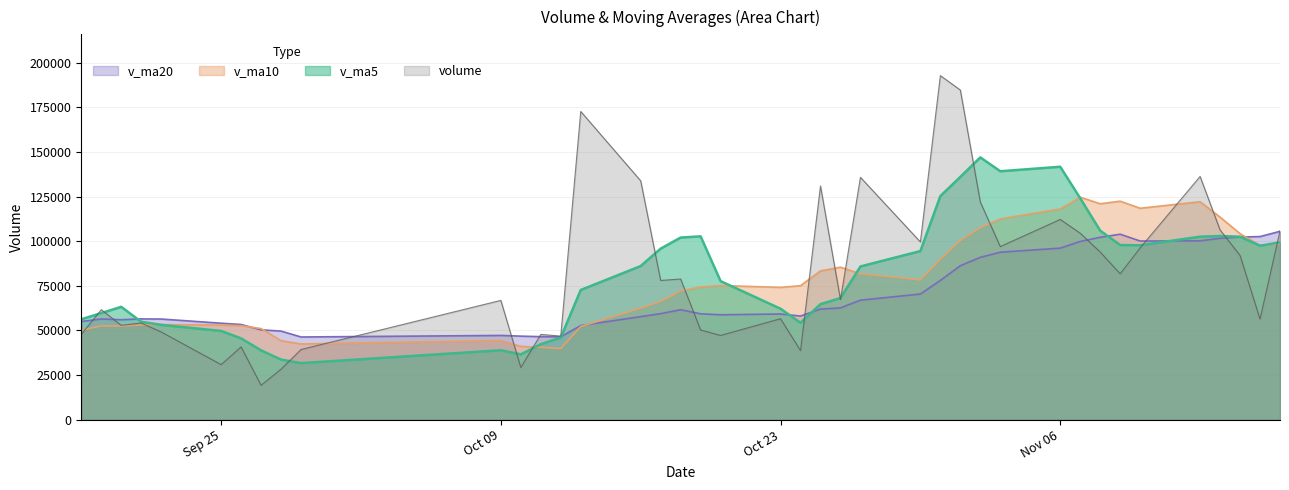

Which series has the largest range (max minus min)?

volume